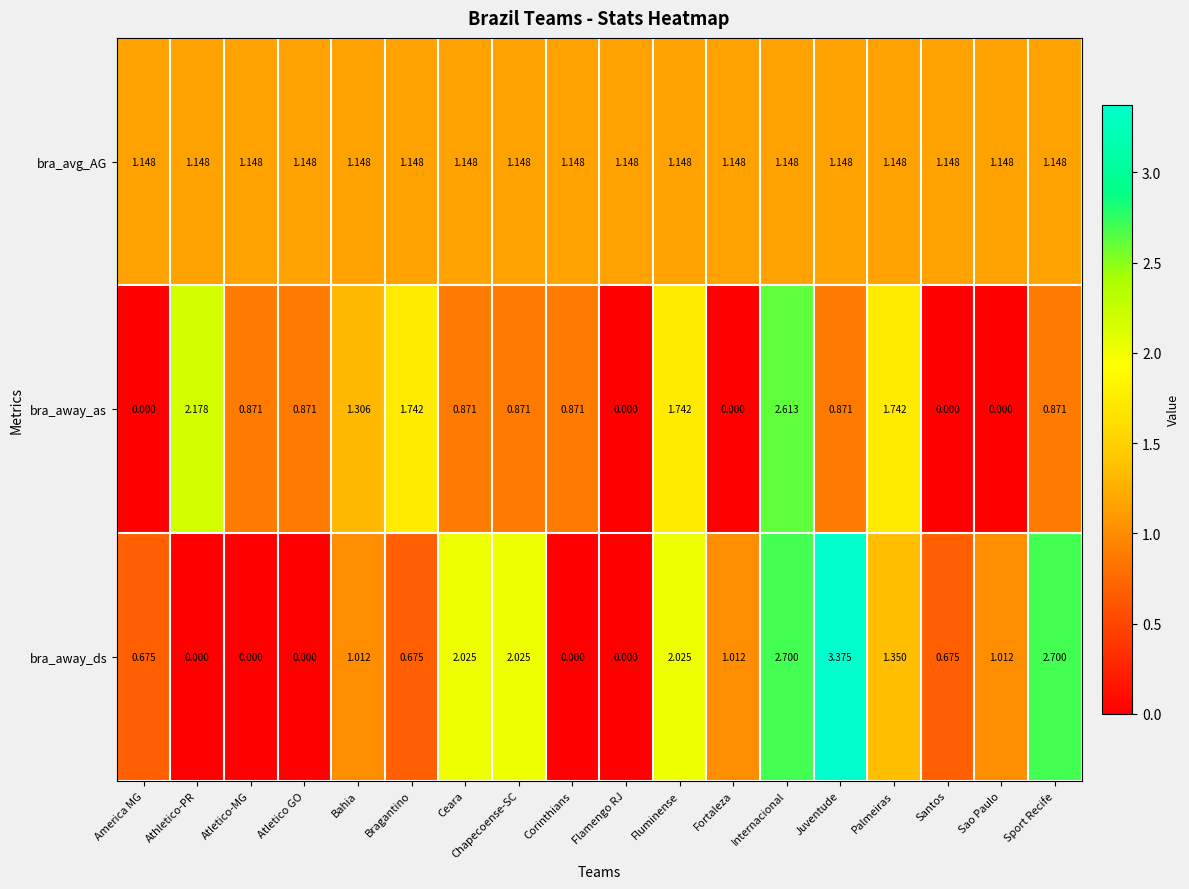

How many positive values does the bra_away_as series have?

13